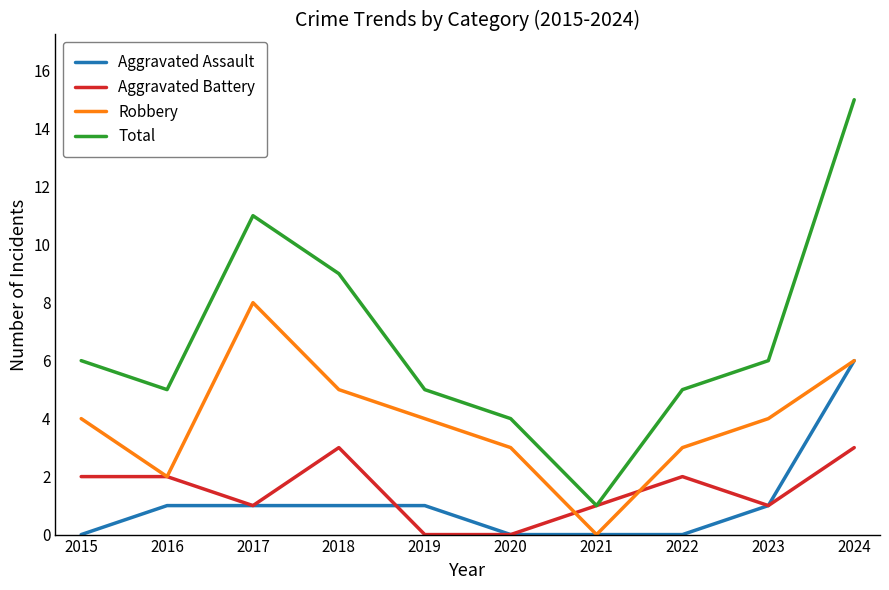

Which series has the widest spread of values?

Total